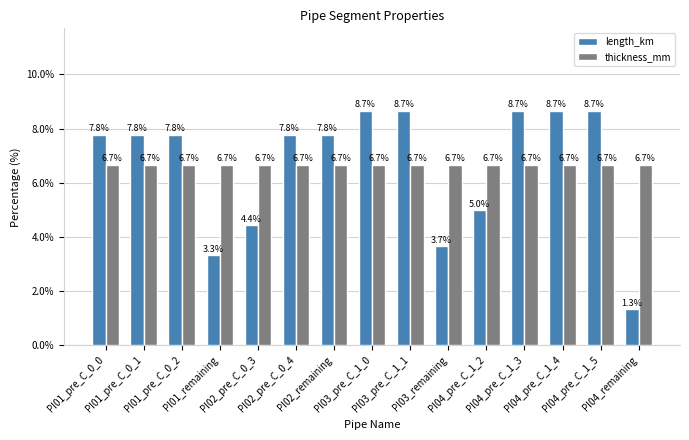

What position from the right is PI02_pre_C_0_4?

10